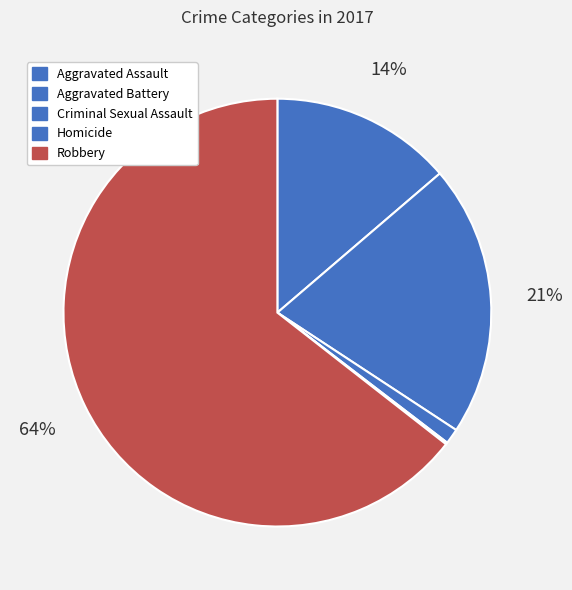

Which slice is the smallest?

Homicide